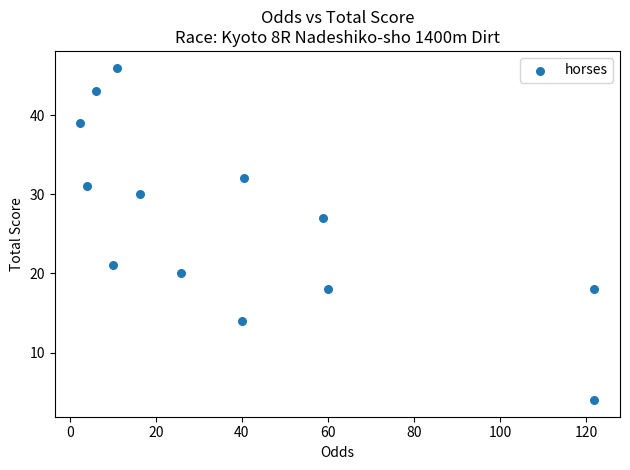

What is the range of Y values (max minus min)?

42